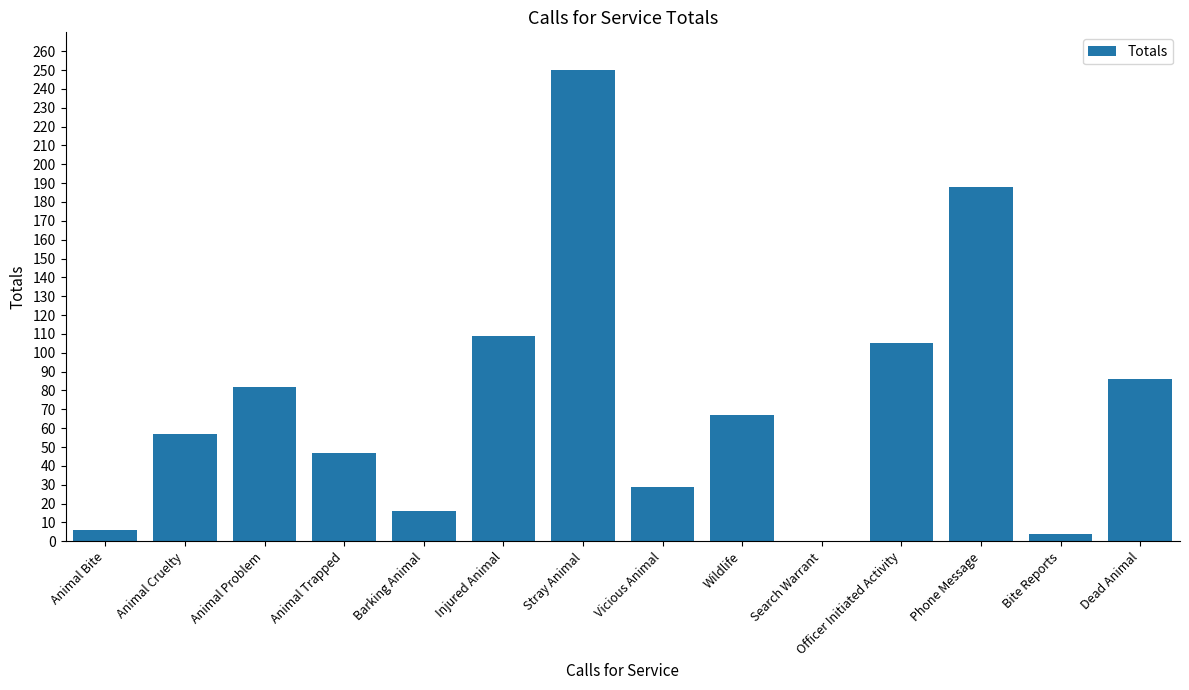

What is the change in value from Animal Problem to Phone Message?

+106